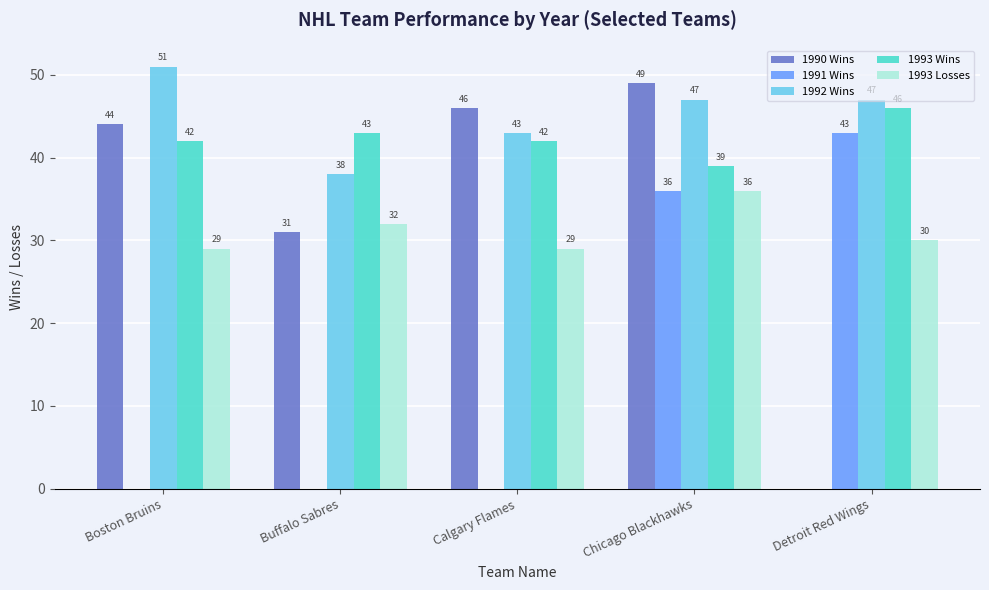

What is the spread (max minus min) of values at Detroit Red Wings?

47